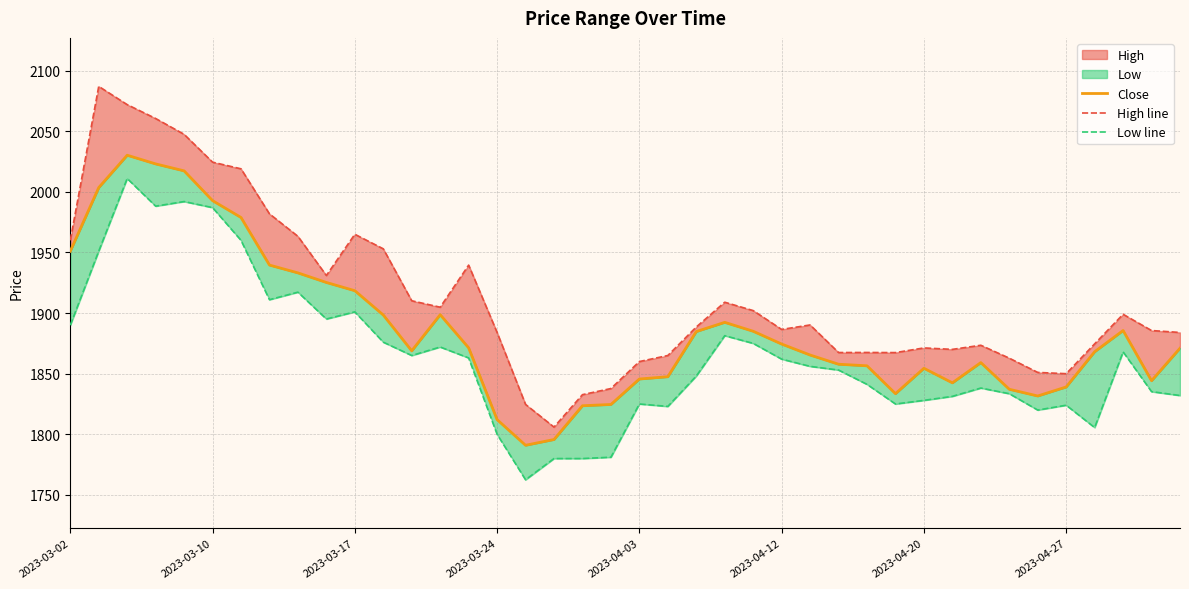

What is the value of the Close point at the 39th from the left?

1844.2